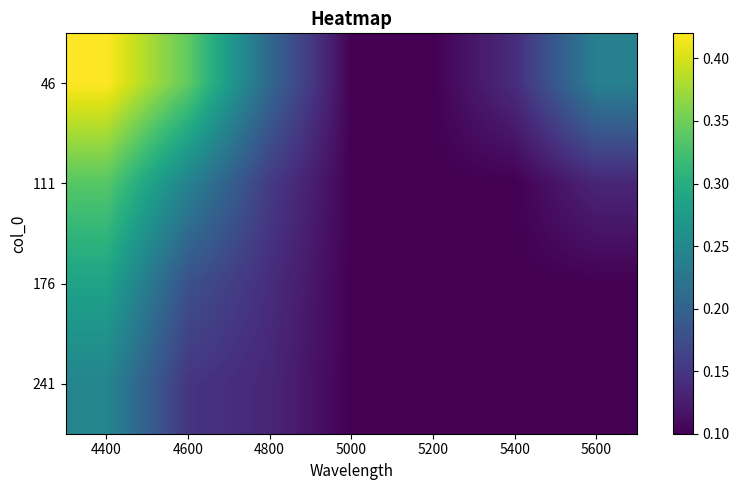

Rank the series at 5600 from highest to lowest value.

46, 111, 176, 241